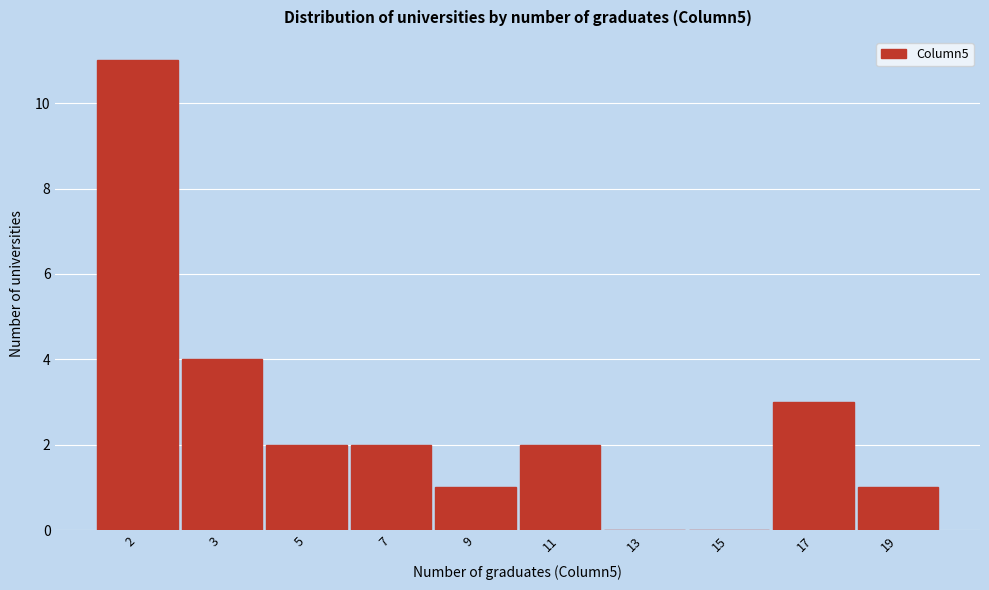

Reading left to right, what are all the values shown in this chart?

2=11	3=4	5=2	7=2	9=1	11=2	13=0	15=0	17=3	19=1